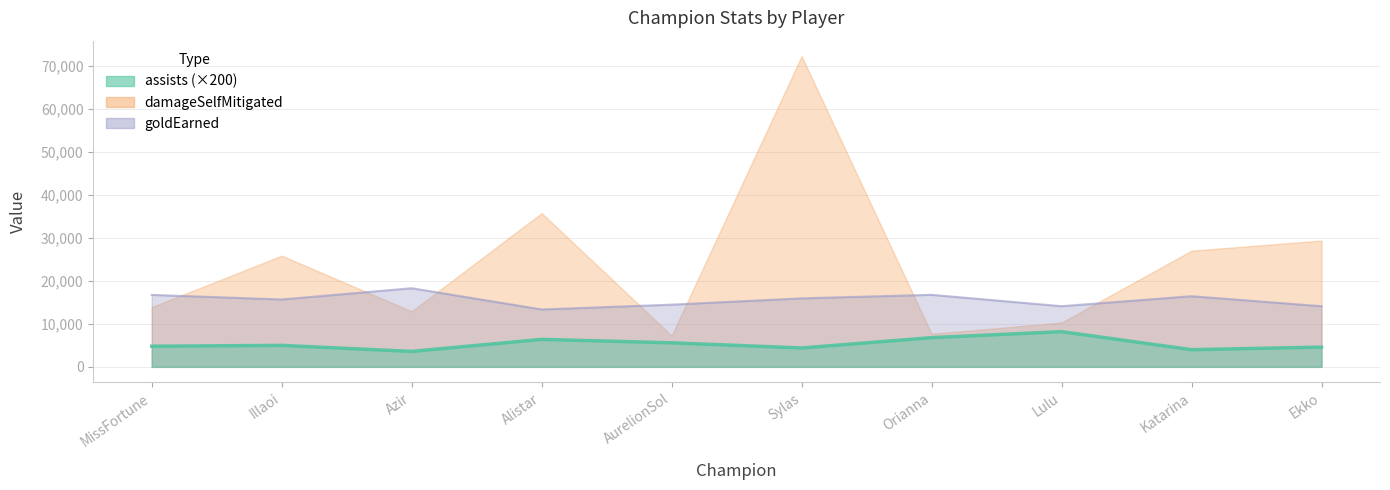

True or false: assists has more than 2 interior local peaks.

True